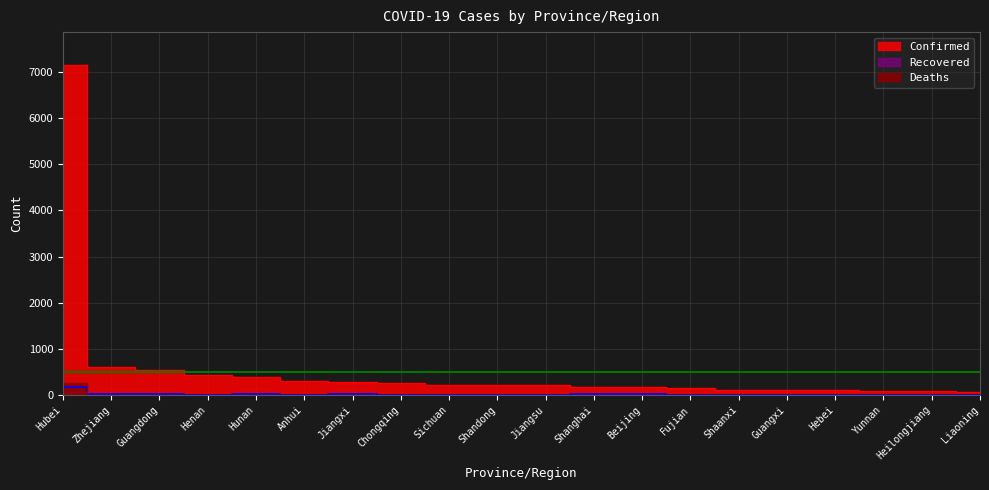

At which category does Recovered reach its first local peak?

Hunan